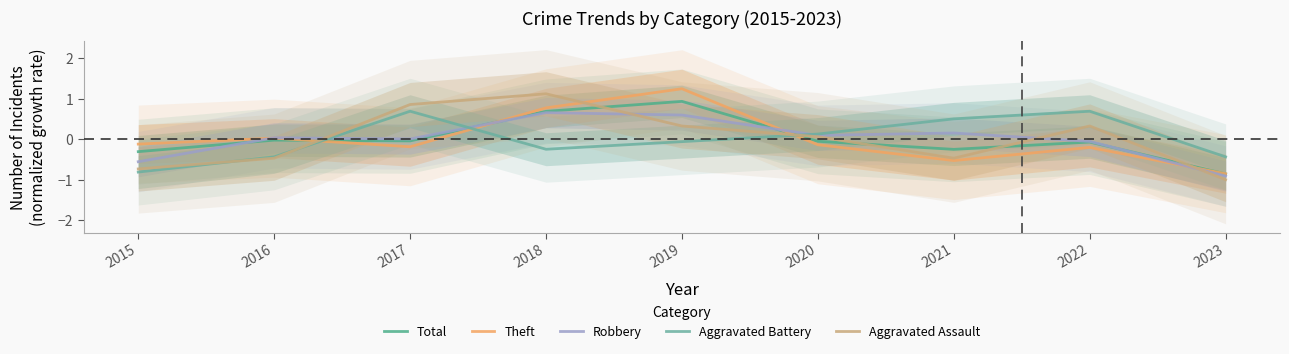

Which series changed the most between 2015 and 2016?

Robbery